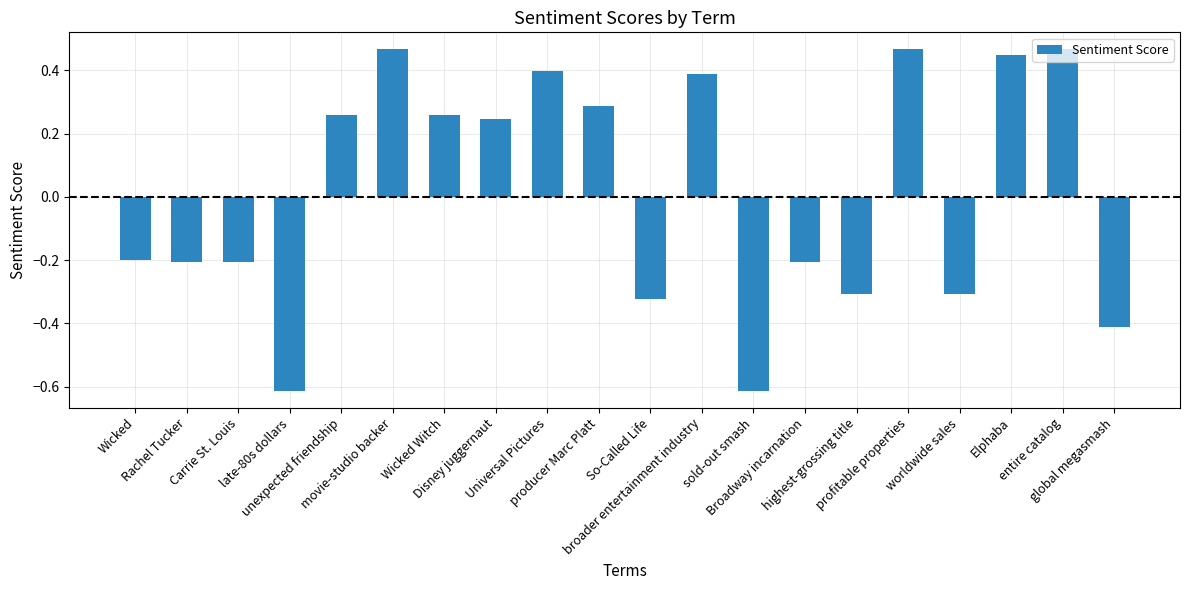

How many values are between 0 and 1?

10